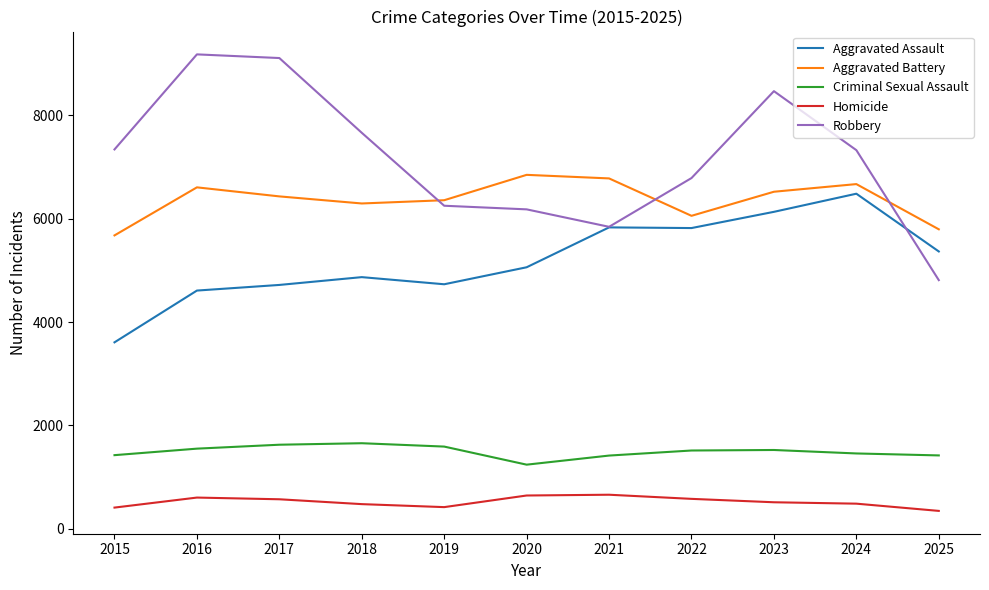

What is the spread (max minus min) of values at 2015?

6933